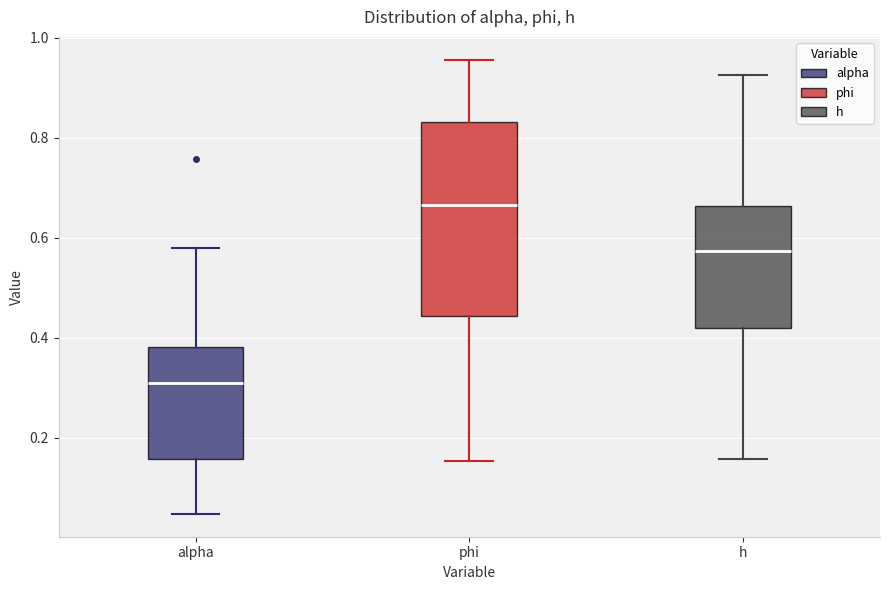

Which box is the tallest, from its lower edge to its upper edge?

phi